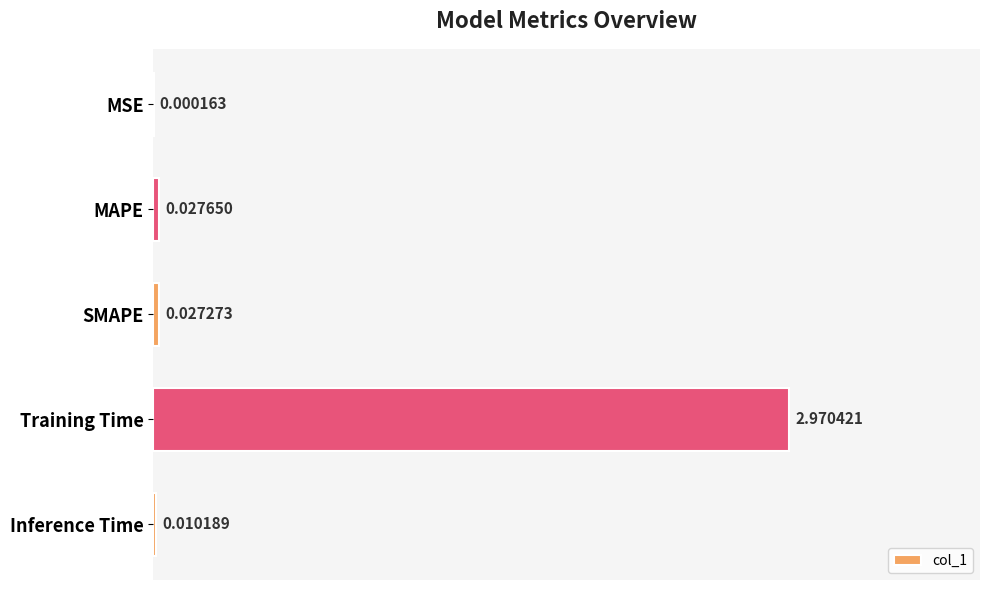

Which has a higher value, Inference Time or Training Time?

Training Time